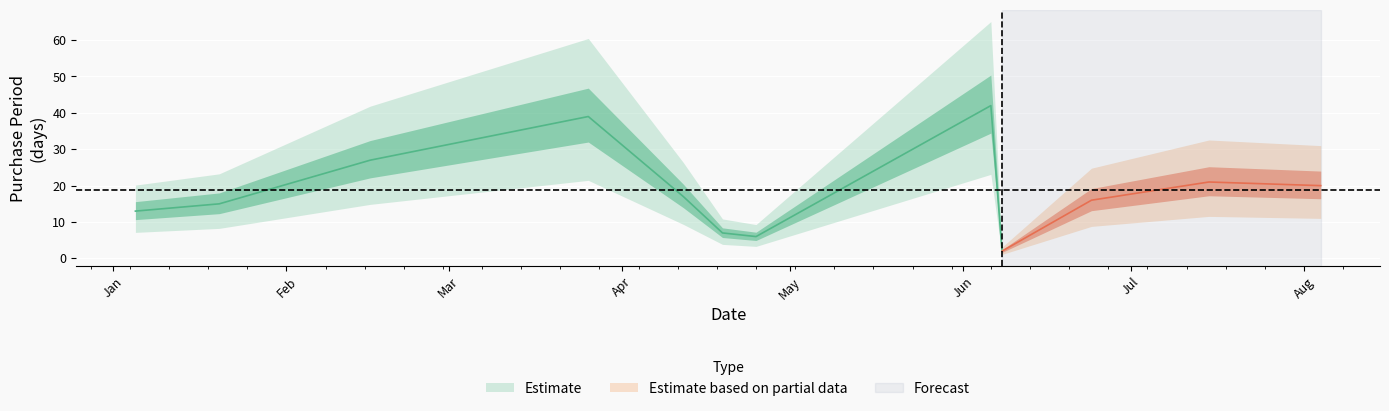

What is the average value?

19